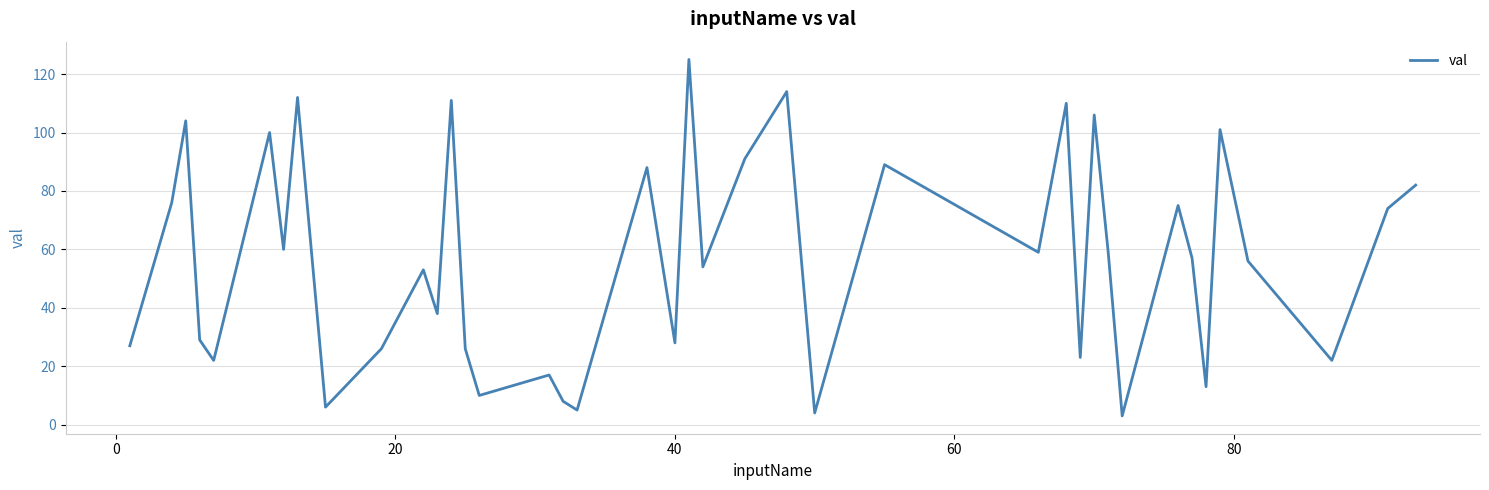

What is the difference between the maximum and minimum values?

122